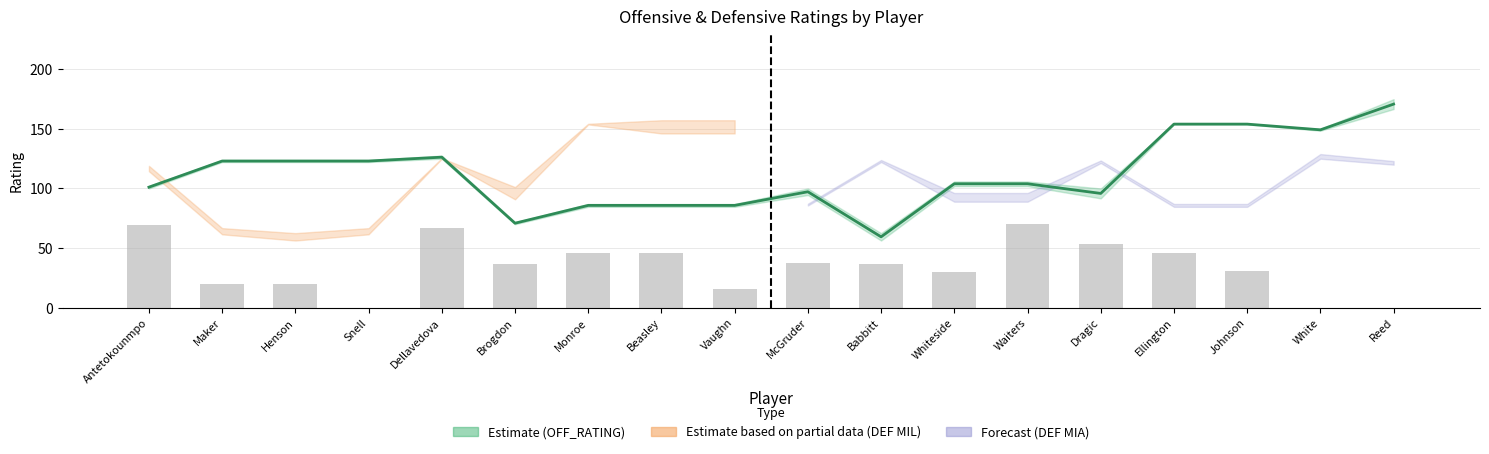

How many data points in USG_PCT (scaled) are above 36?

10